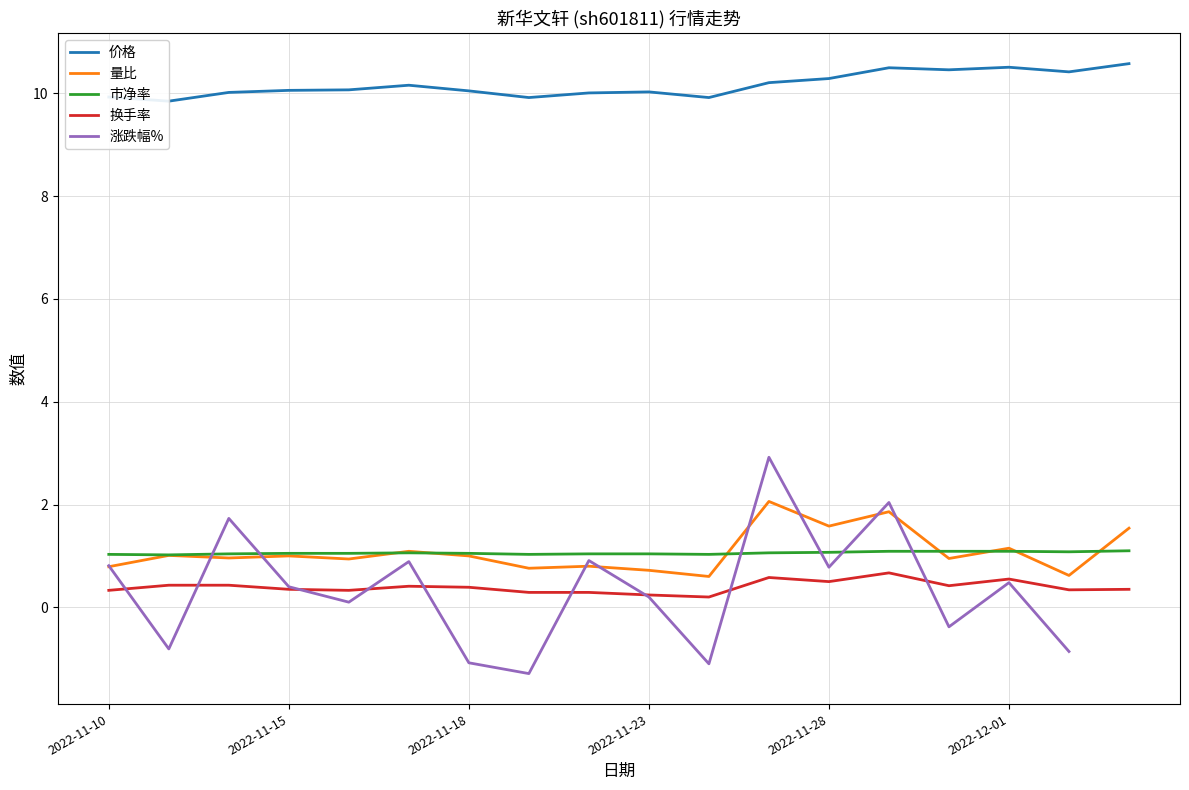

In 量比, how many points are lower than both neighbors (excluding endpoints)?

7